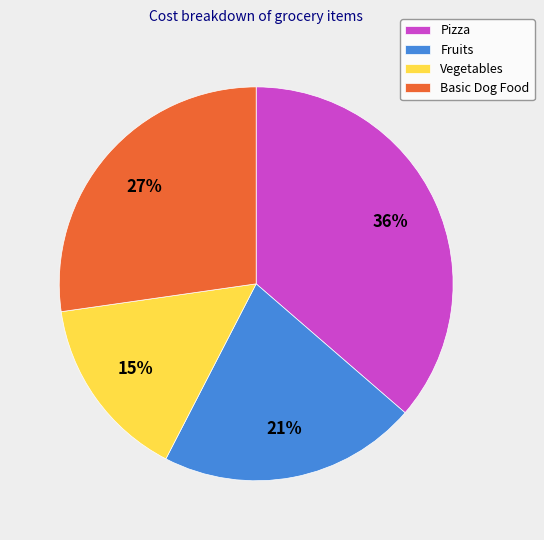

Rank the categories by value from highest to lowest.

Pizza, Basic Dog Food, Fruits, Vegetables